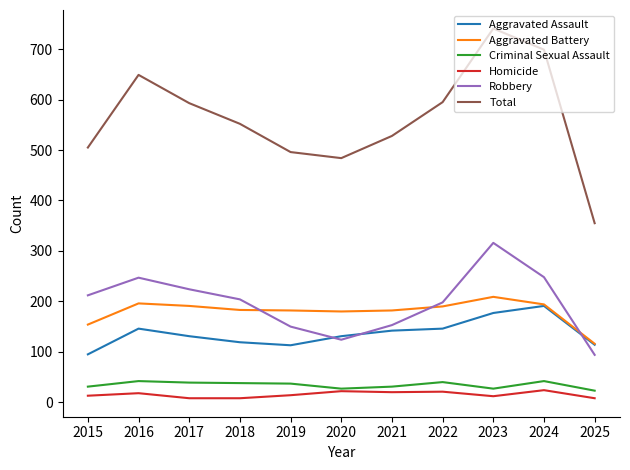

What is the difference between the maximum and minimum values in the Criminal Sexual Assault series?

19